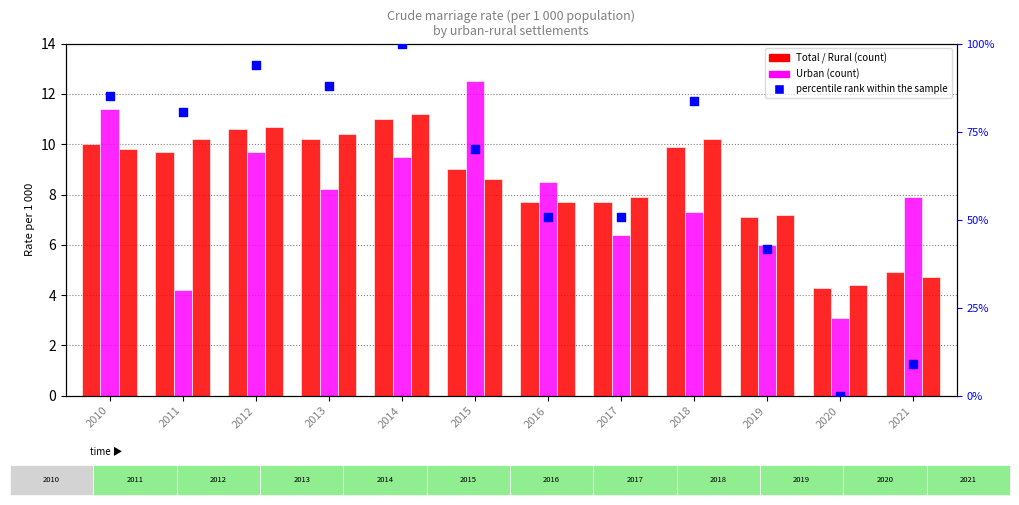

Is the value of percentile rank within the sample at 2015 greater than the value of Rural at 2011?

Yes